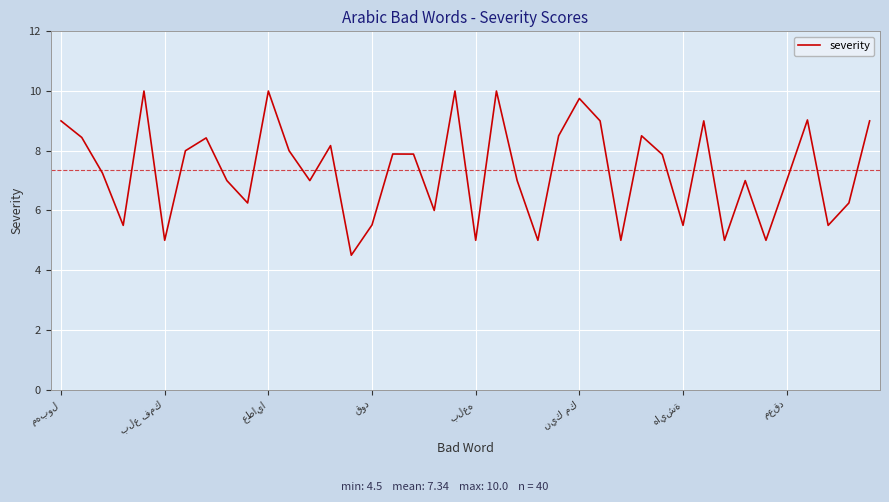

What is the maximum value shown in the chart?

10.0